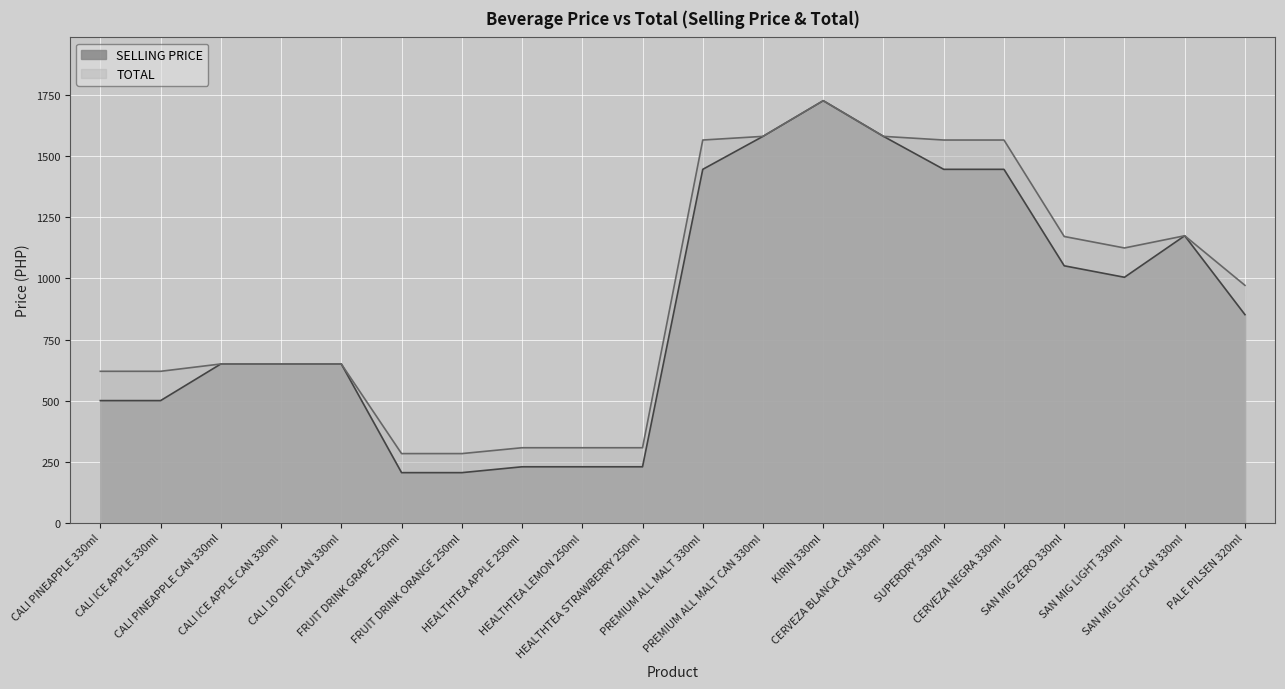

True or false: TOTAL and SELLING PRICE cross at least once.

False